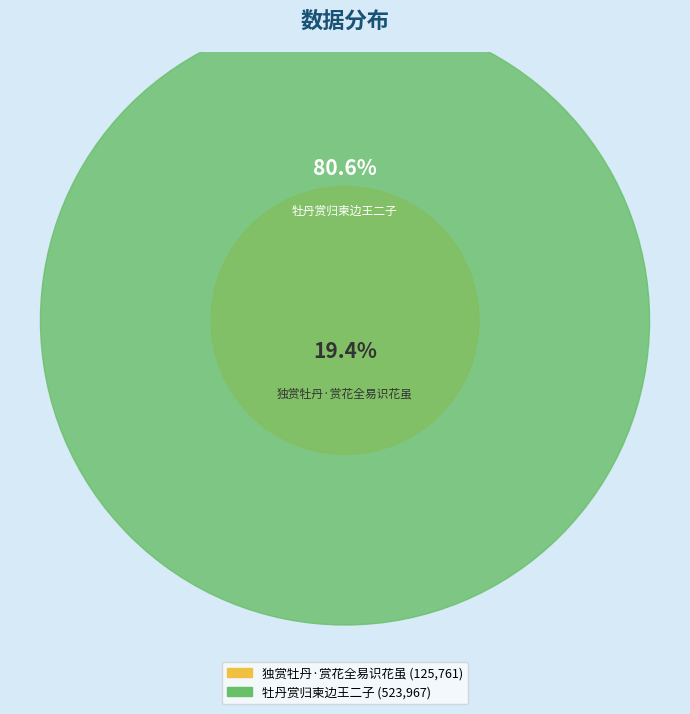

How many segments does this pie chart have?

2